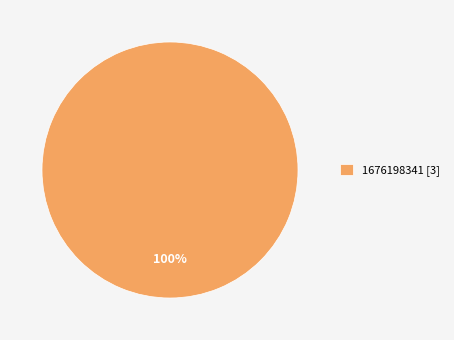

What percentage is the 1676198341 [3] slice, to the nearest percent?

100%